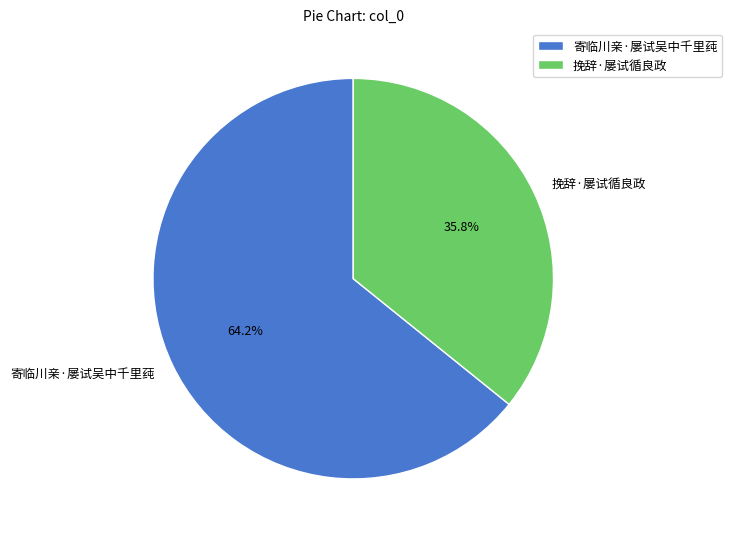

True or false: 寄临川亲·屡试吴中千里莼 accounts for 64% of the total.

True